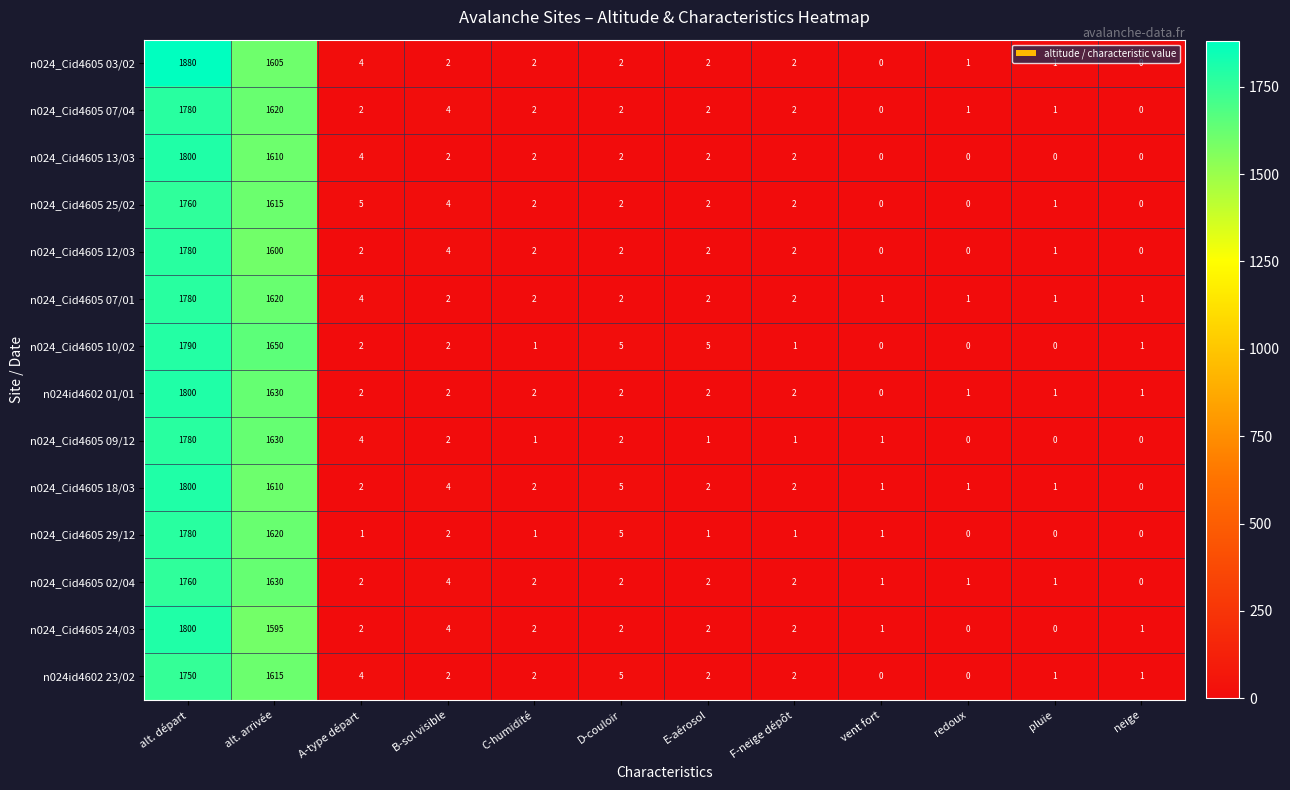

What is the total value across all series at alt. départ?

25040